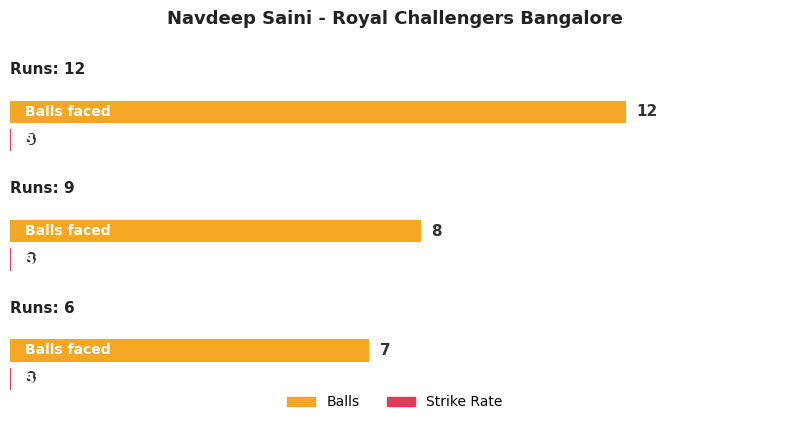

Which series has the largest total across all categories?

balls